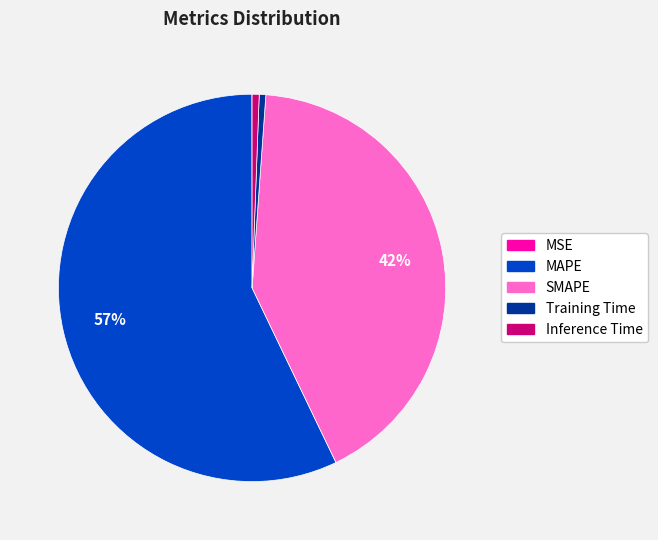

To the nearest percent, what is the difference between the SMAPE and Training Time slice percentages?

41%